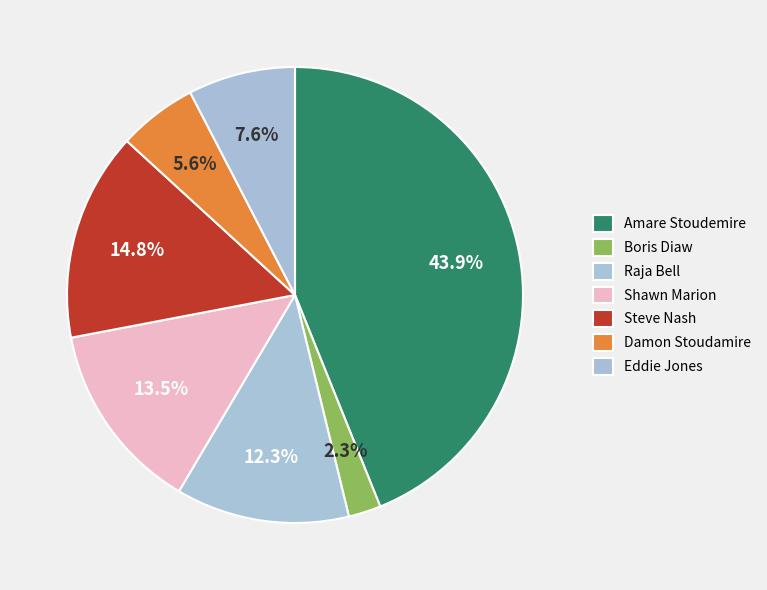

To the nearest percent, what is the average slice percentage?

14%